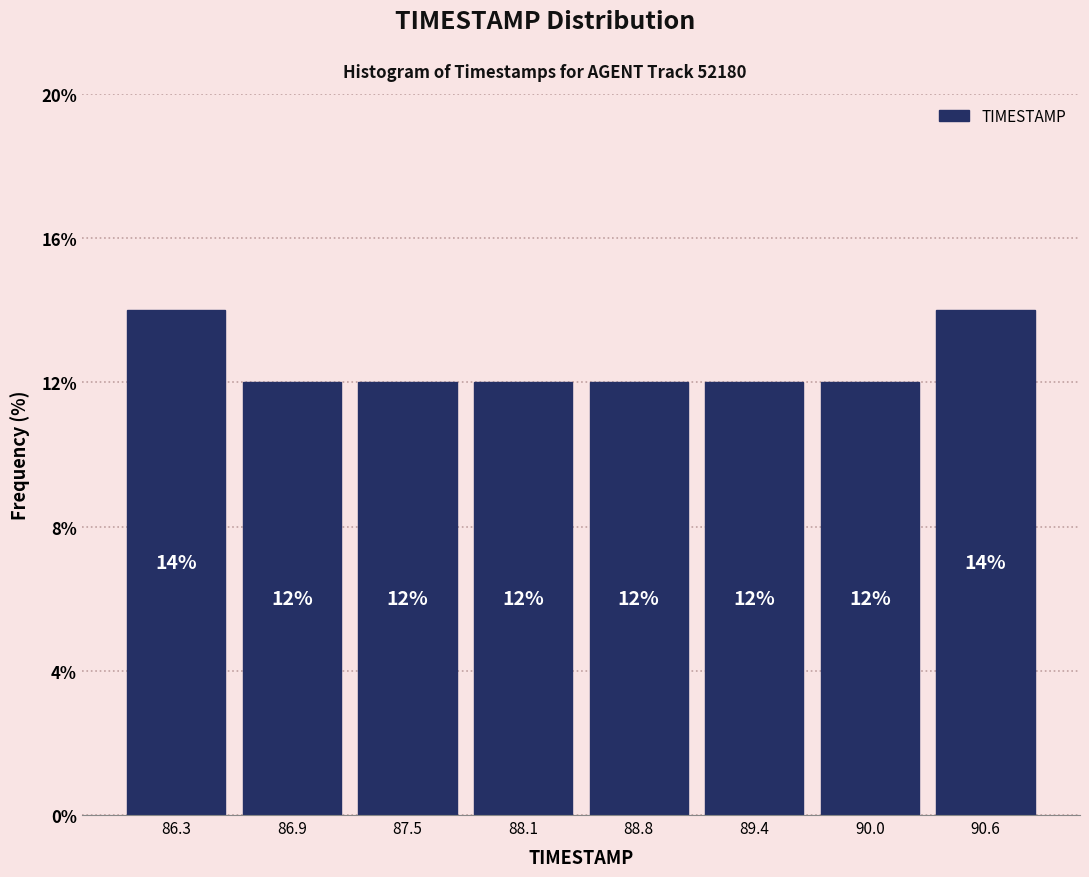

What is the height of the bar covering 87.8 to 88.5 on the x-axis? The bar edges are not printed on the chart, so give them approximately, as read against the axis.

12